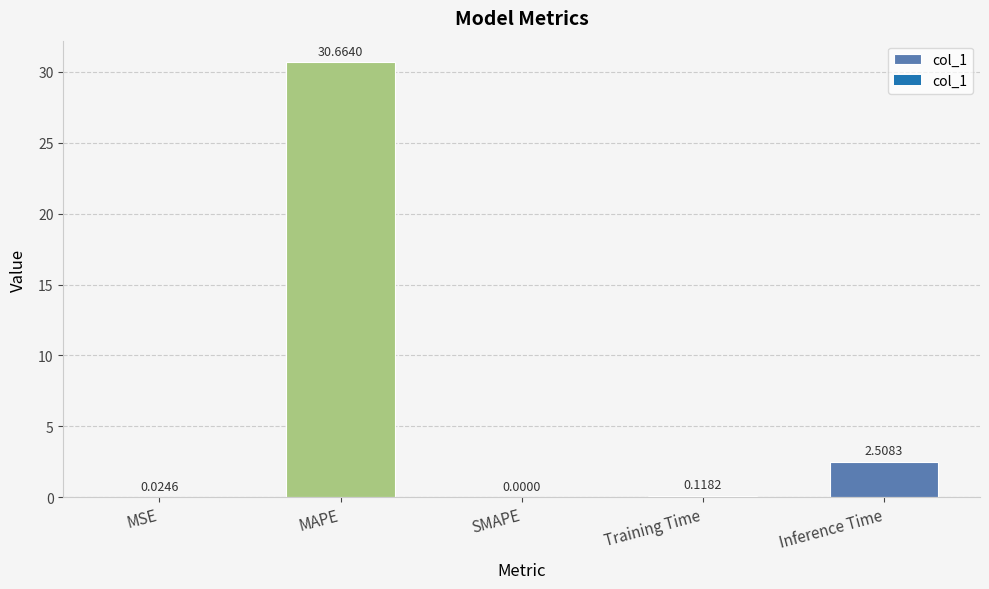

Reading right to left, list all the values displayed in this chart.

2.5	0.1	0.0	30.7	0.0